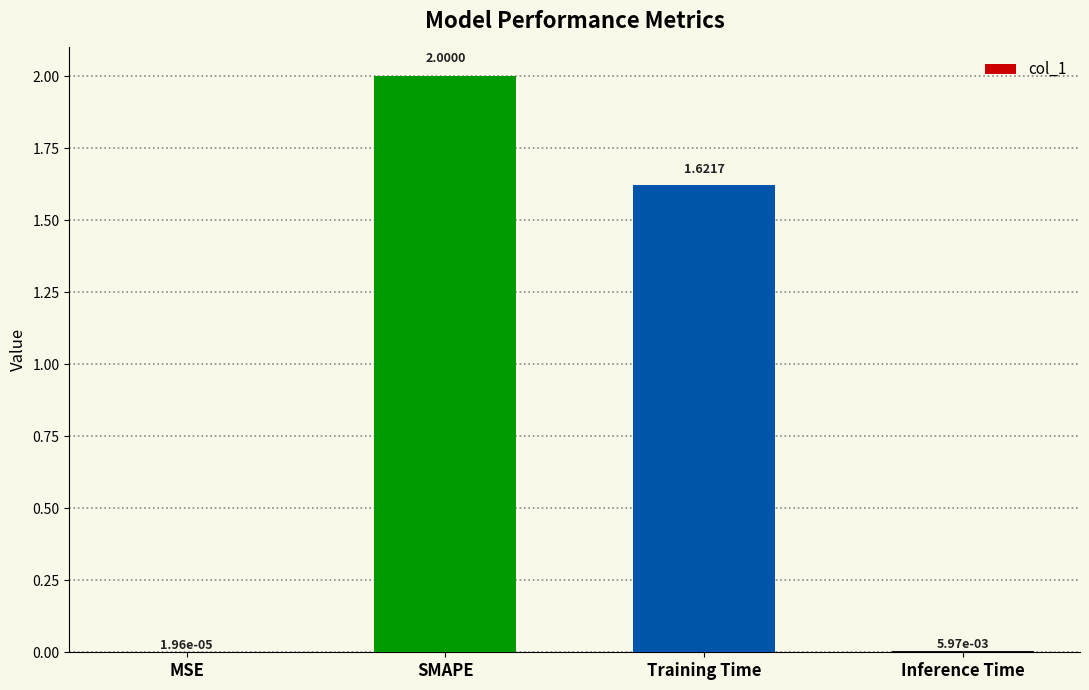

At which label does the data first exceed 1?

SMAPE